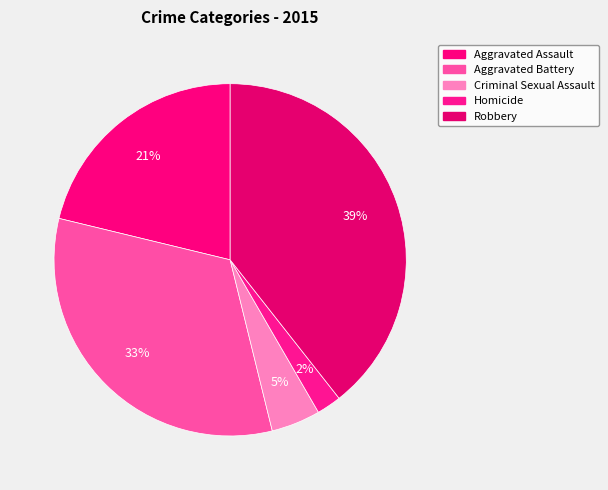

Rank the categories by value from highest to lowest.

Robbery, Aggravated Battery, Aggravated Assault, Criminal Sexual Assault, Homicide